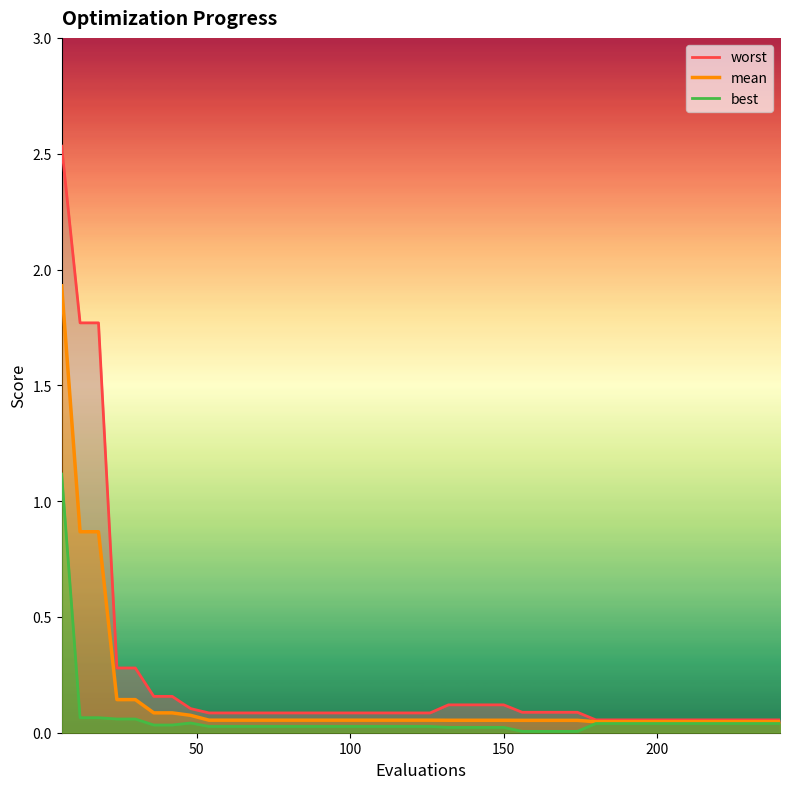

Which series has the largest total across all categories?

worst line